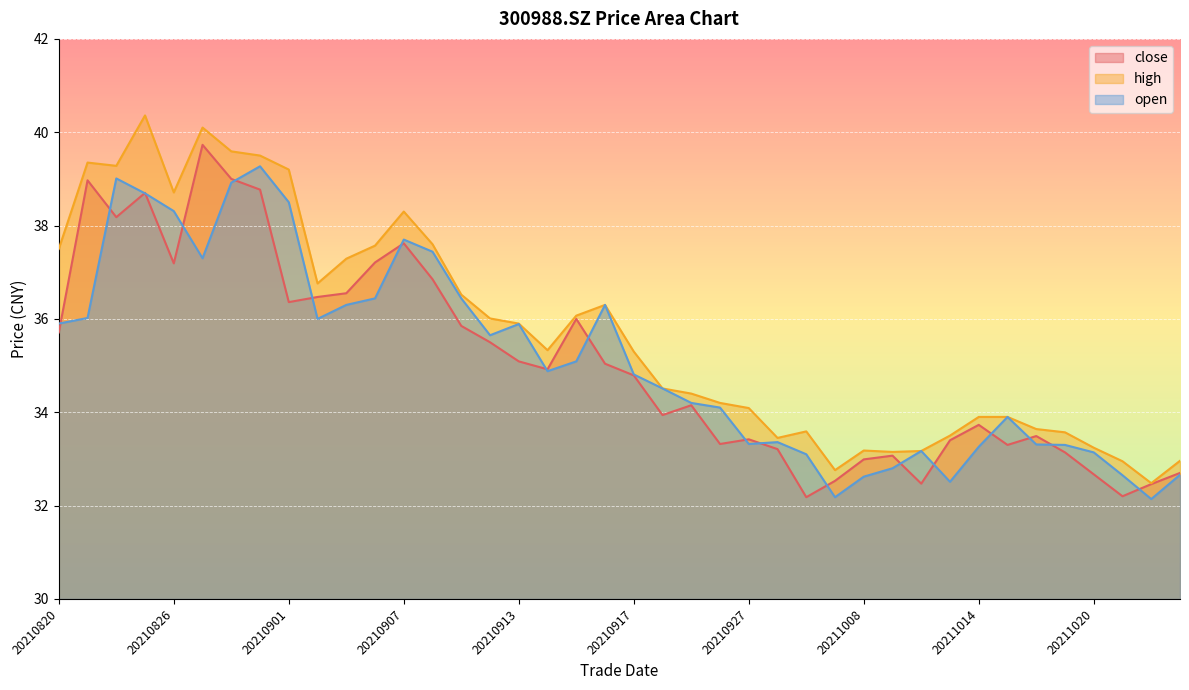

Reading right to left, what are all the values shown in this chart?

close: 32.7	32.5	32.2	32.7	33.1	33.5	33.3	33.7	33.4	32.5	33.1	33.0	32.5	32.2	33.2	33.4	33.3	34.1	33.9	34.8	35.0	36.0	34.9	35.1	35.5	35.9	36.9	37.6	37.2	36.5	36.5	36.4	38.8	39.0	39.7	37.2	38.7	38.2	39.0	35.7
high: 33.0	32.5	33.0	33.2	33.6	33.6	33.9	33.9	33.5	33.2	33.1	33.2	32.8	33.6	33.5	34.1	34.2	34.4	34.5	35.3	36.3	36.1	35.3	35.9	36.0	36.5	37.6	38.3	37.6	37.3	36.8	39.2	39.5	39.6	40.1	38.7	40.4	39.3	39.4	37.5
open: 32.7	32.1	32.6	33.1	33.3	33.3	33.9	33.3	32.5	33.2	32.8	32.6	32.2	33.1	33.4	33.3	34.1	34.2	34.5	34.8	36.3	35.1	34.9	35.9	35.6	36.4	37.4	37.7	36.4	36.3	36.0	38.5	39.3	38.9	37.3	38.3	38.7	39.0	36.0	35.9